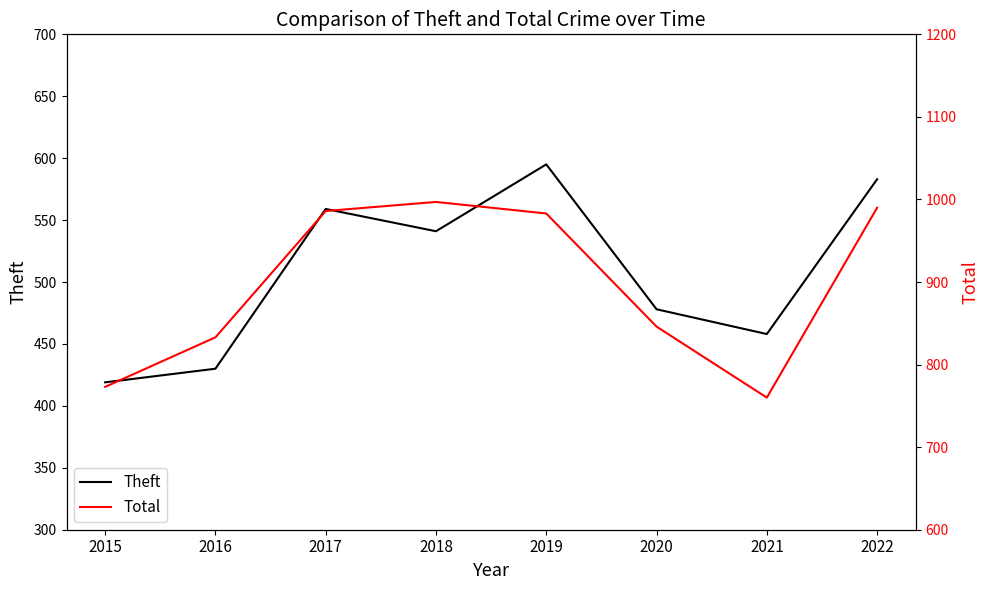

At which category does Total reach its first local valley?

2021